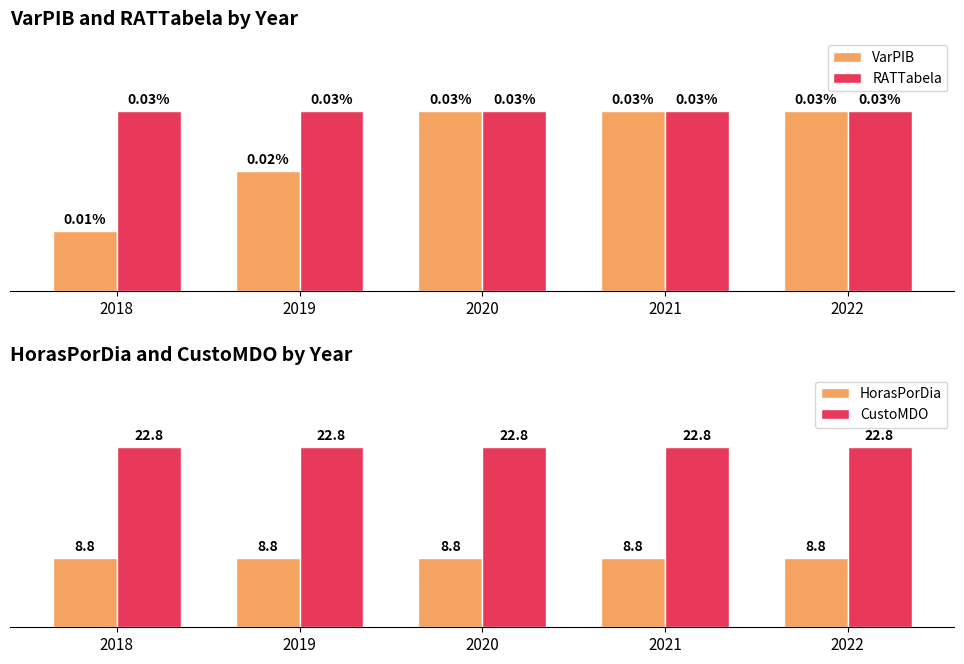

True or false: HorasPorDia has a value of 4.0 at 2018.

False